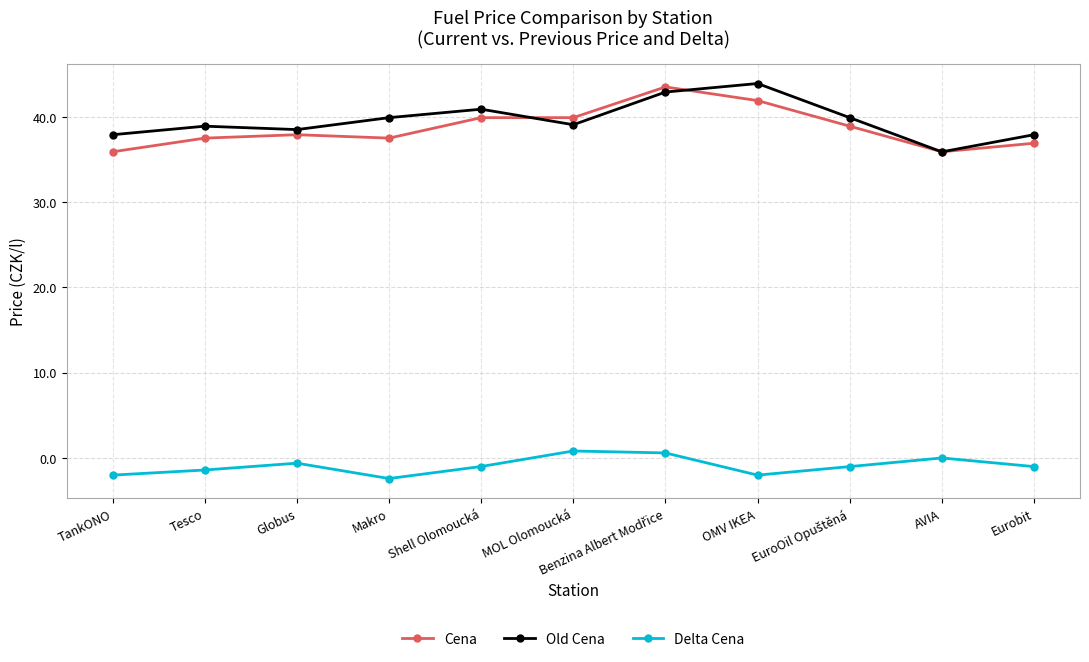

True or false: Old Cena has a value of 8.1 at Makro.

False